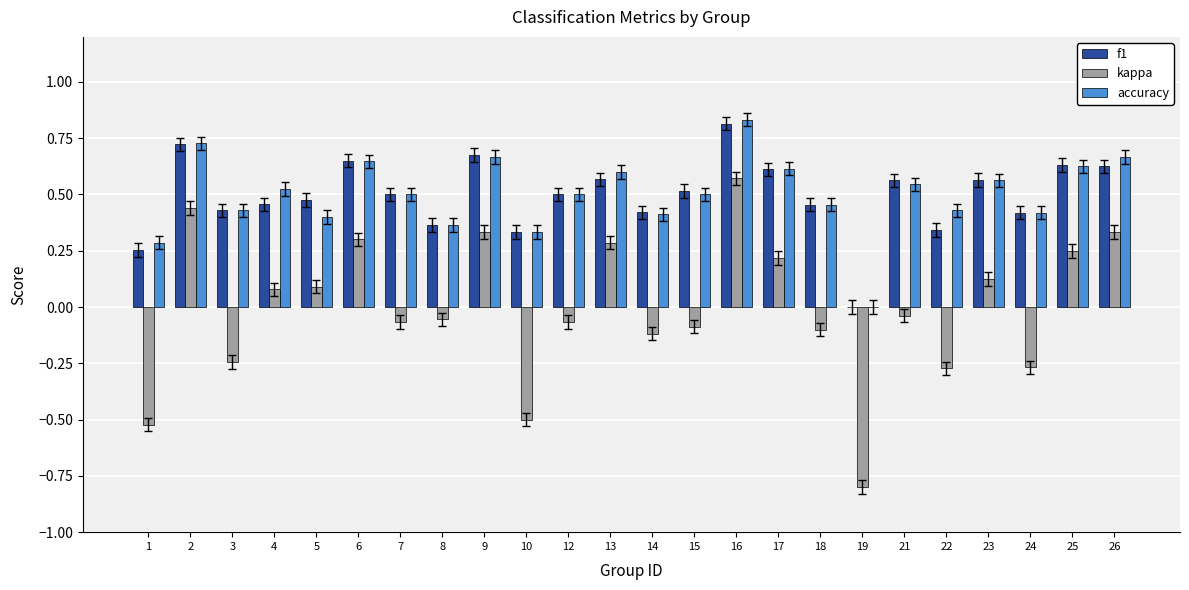

How many groups of bars are there?

24